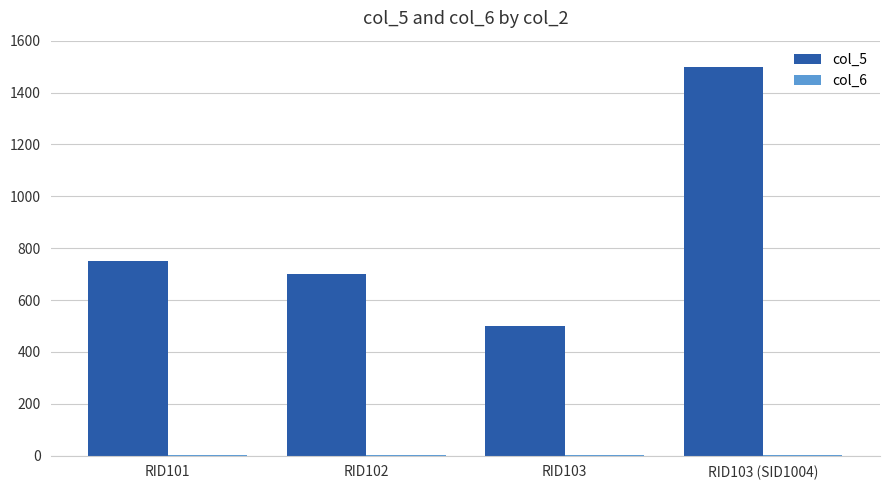

The value of col_5 at RID102 is 700.0. True or false?

True